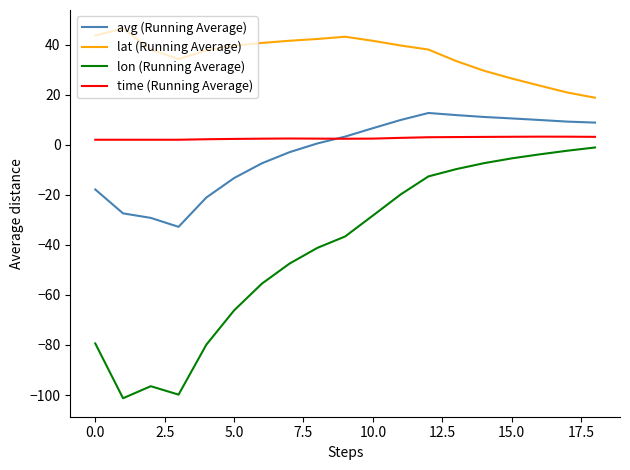

What is the minimum value for lon (Running Average)?

-101.3